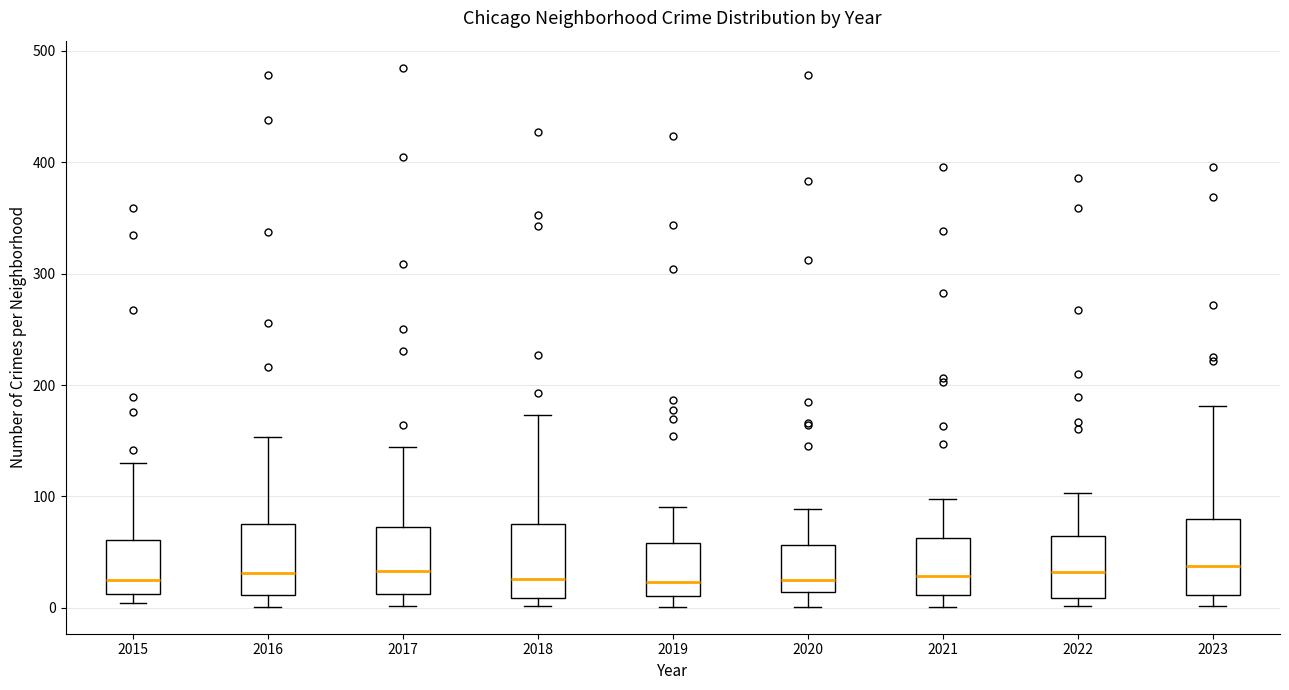

Reading left to right, transcribe this box plot: for each box, give where its median line is, the range the box spans, and where its two whiskers end, as read against the y-axis. The values are not printed on the chart, so give them approximately, as read against the axis.

2015: median 30, box 10 to 60, whiskers 0 to 130
2016: median 30, box 10 to 80, whiskers 0 to 150
2017: median 30, box 10 to 70, whiskers 0 to 140
2018: median 30, box 10 to 80, whiskers 0 to 170
2019: median 20, box 10 to 60, whiskers 0 to 90
2020: median 30, box 10 to 60, whiskers 0 to 90
2021: median 30, box 10 to 60, whiskers 0 to 100
2022: median 30, box 10 to 60, whiskers 0 to 100
2023: median 40, box 10 to 80, whiskers 0 to 180